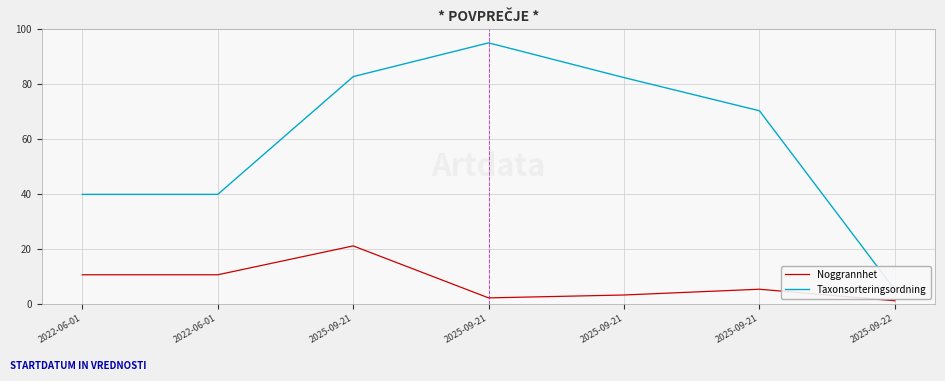

Where is the first local maximum for Noggrannhet?

2025-09-21